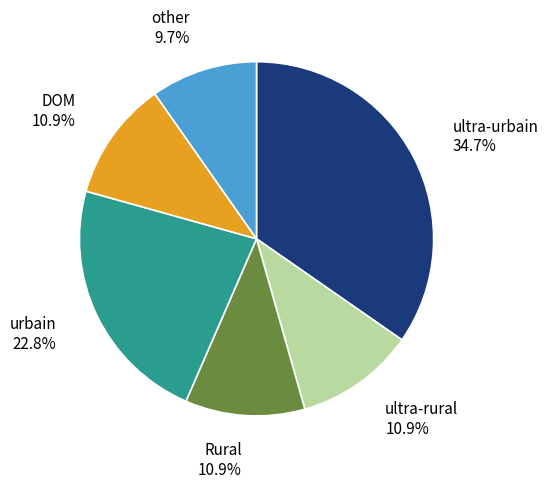

Between ultra-urbain and DOM, which is larger?

ultra-urbain